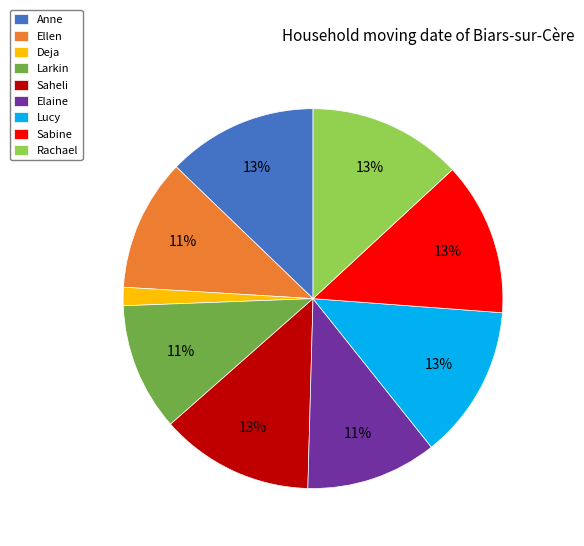

What is the smallest slice in the pie chart?

Deja